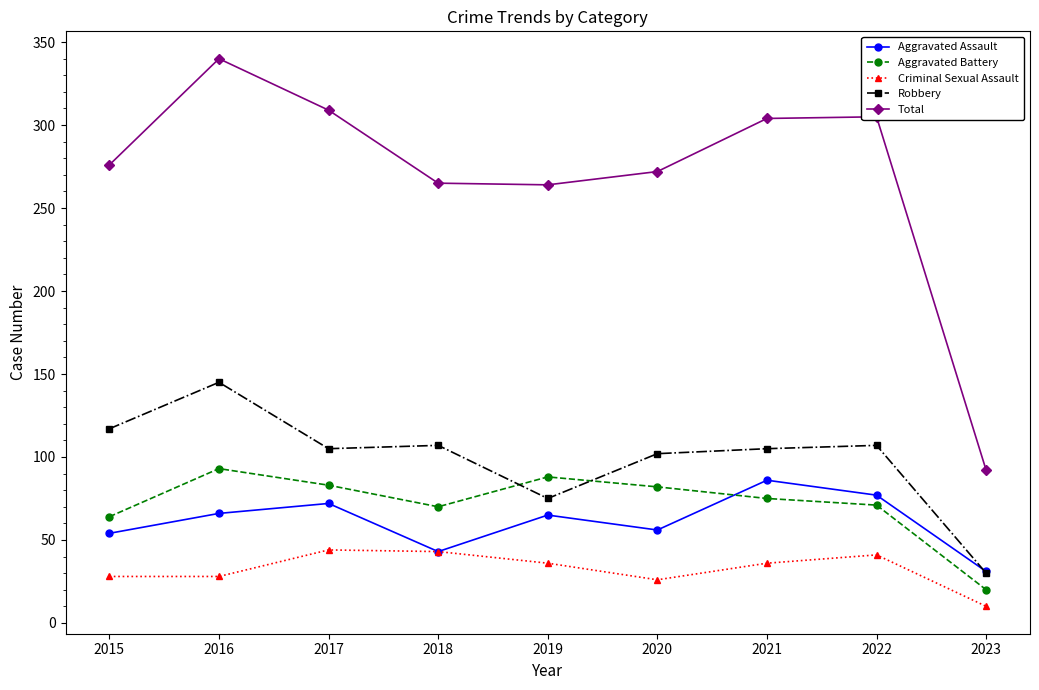

The value of Total at 2017 is 453. True or false?

False